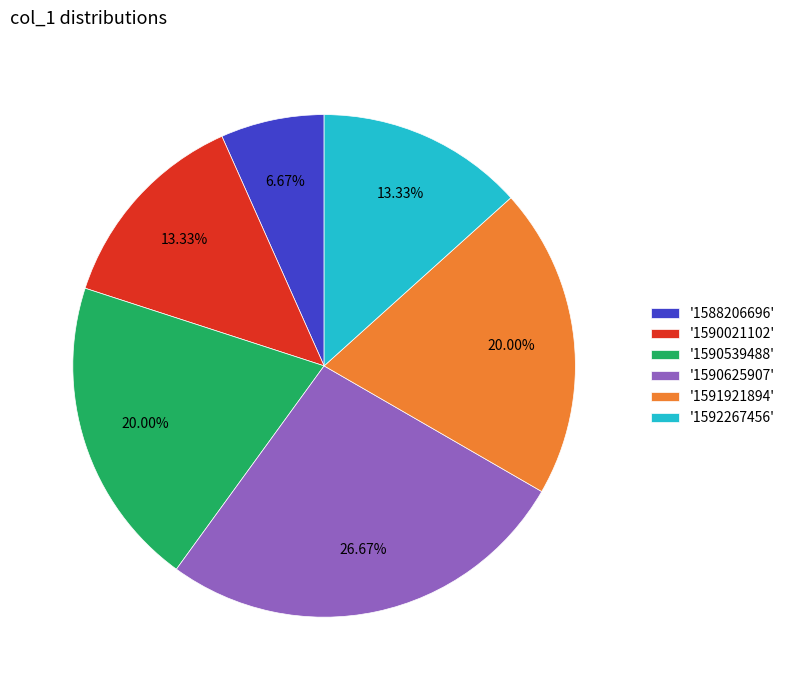

Which category has the smallest portion of the pie?

'1588206696'